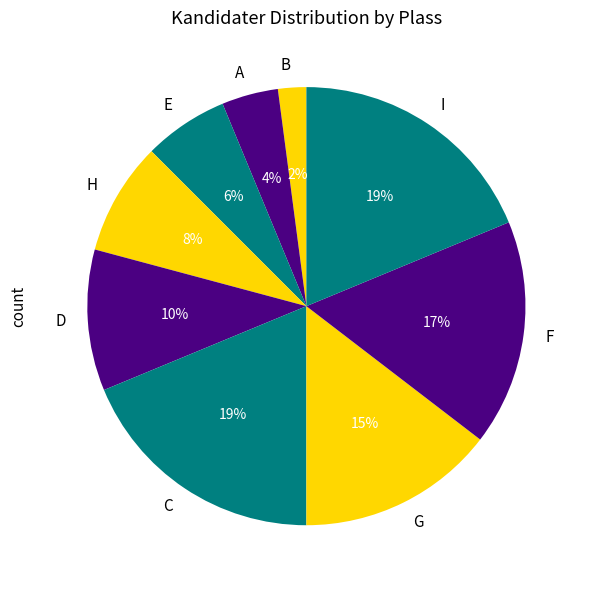

What is the ratio of the value at H to the value at B?

4.0